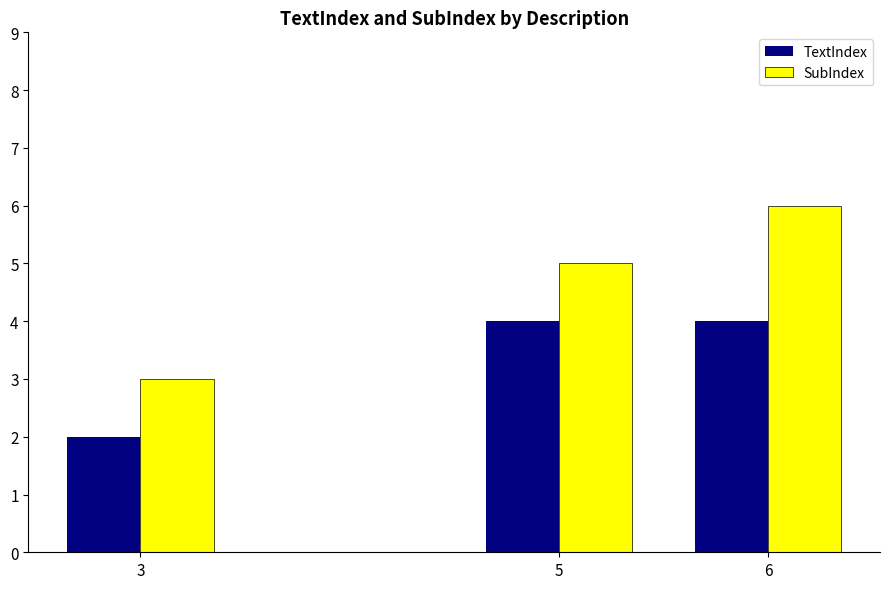

What is the value of the SubIndex bar at the 3rd from the left?

6